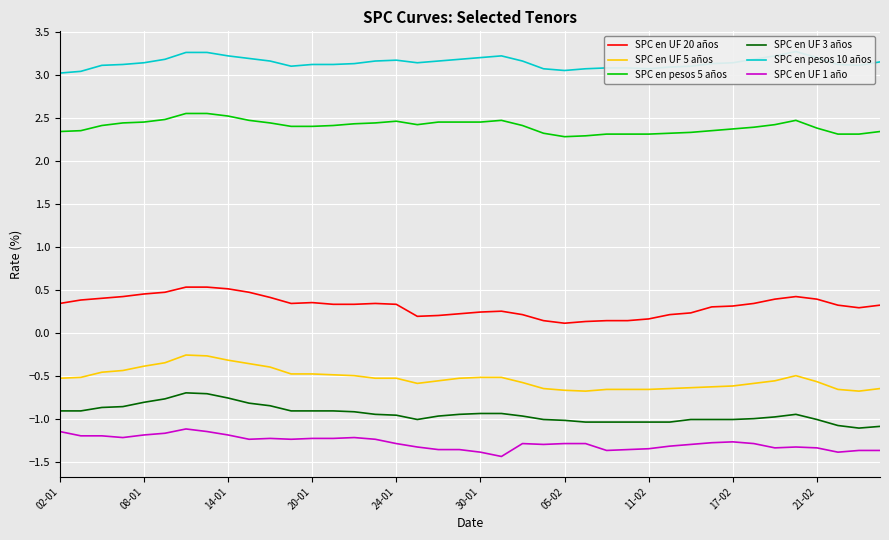

What is the highest value of the SPC en UF 3 años series?

-0.7